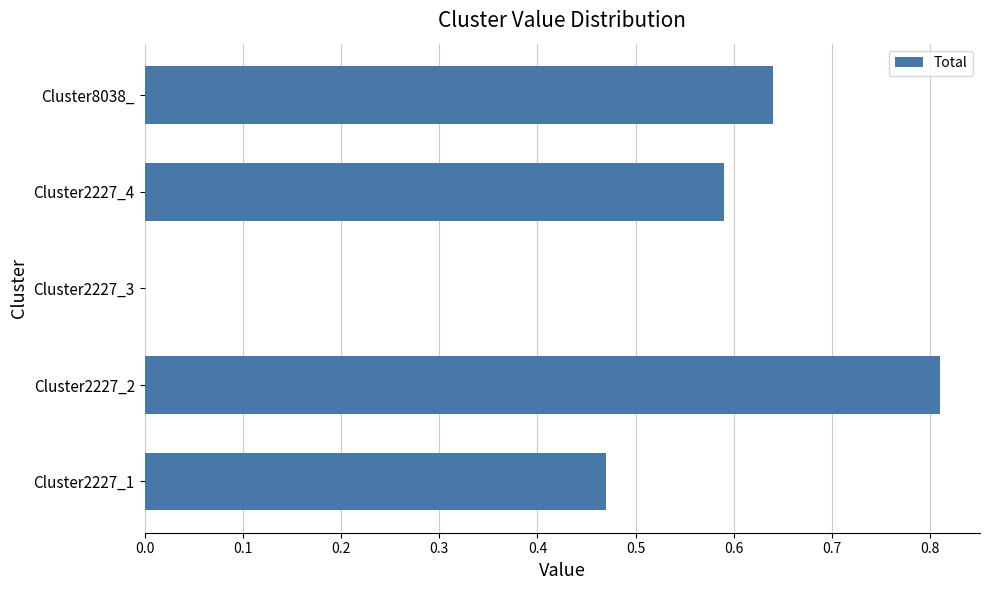

What is the sum of all values?

2.5